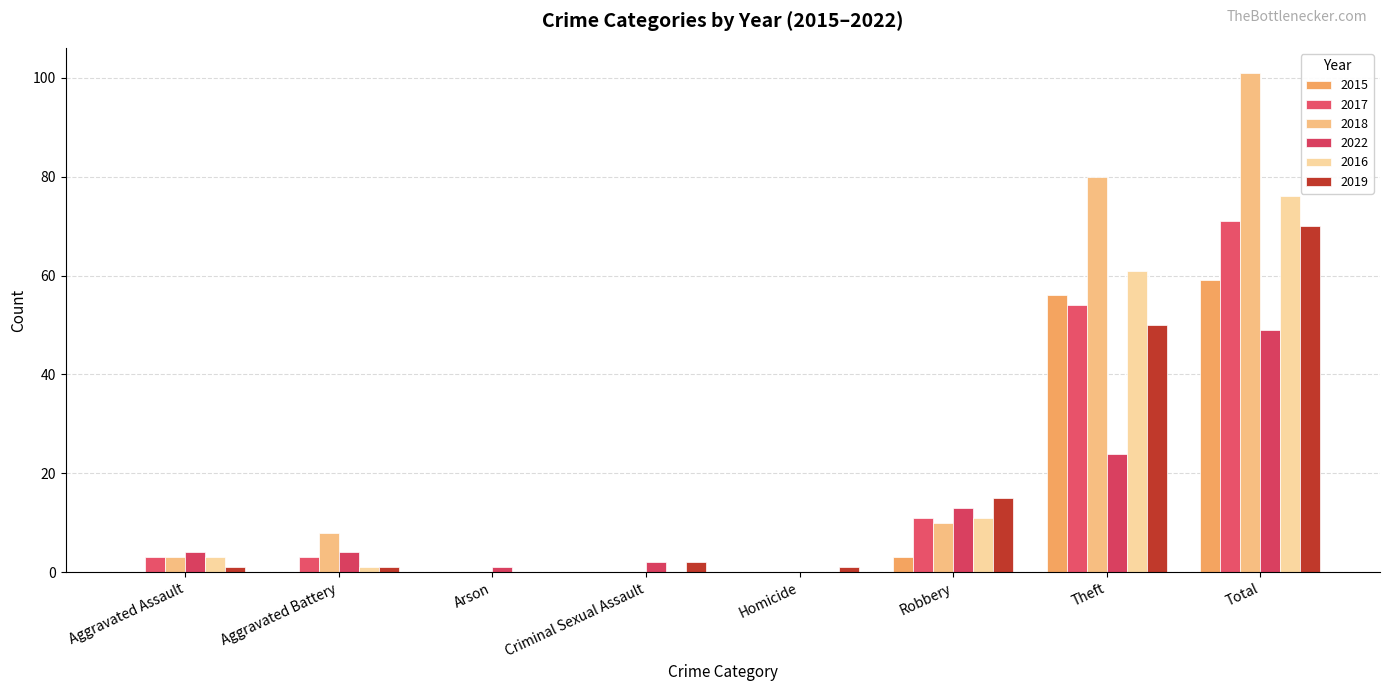

Rank the categories by 2019 value from lowest to highest.

Arson, Aggravated Assault, Aggravated Battery, Homicide, Criminal Sexual Assault, Robbery, Theft, Total